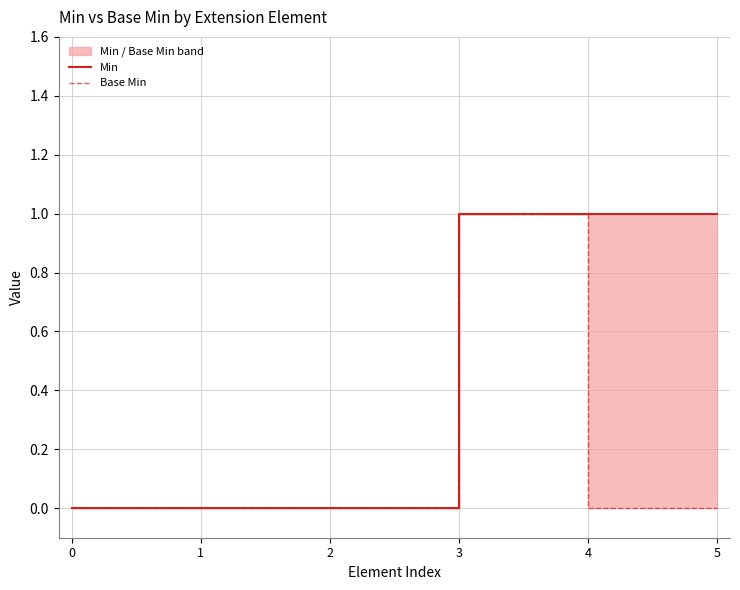

Reading right to left, list all the values displayed in this chart.

Min: 1	1	1	0	0	0
Base Min: 0	0	1	0	0	0